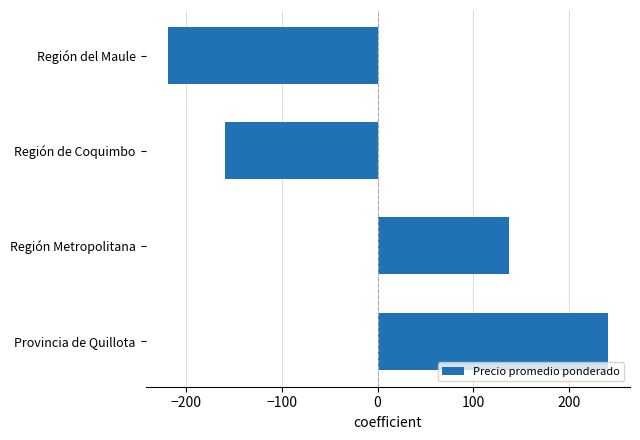

What is the difference between the maximum and second lowest values?

400.0